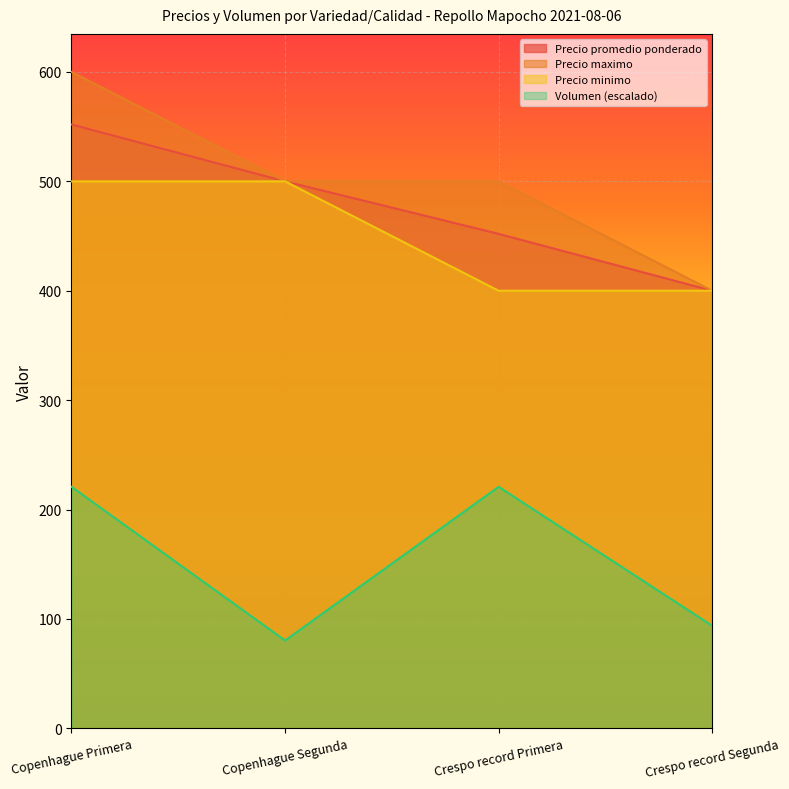

The value of Precio maximo at Copenhague Segunda is 789.9. True or false?

False